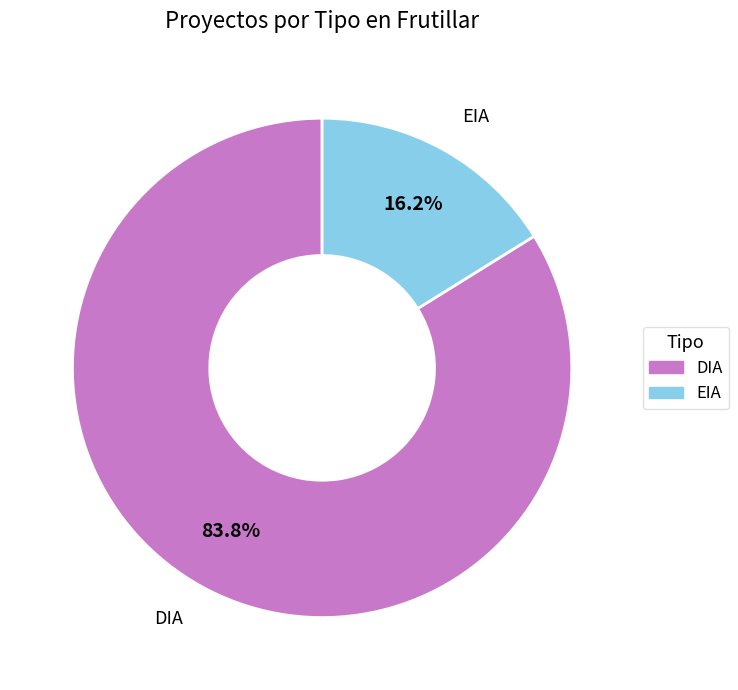

Approximately how many times larger is the value at DIA compared to EIA?

5.2